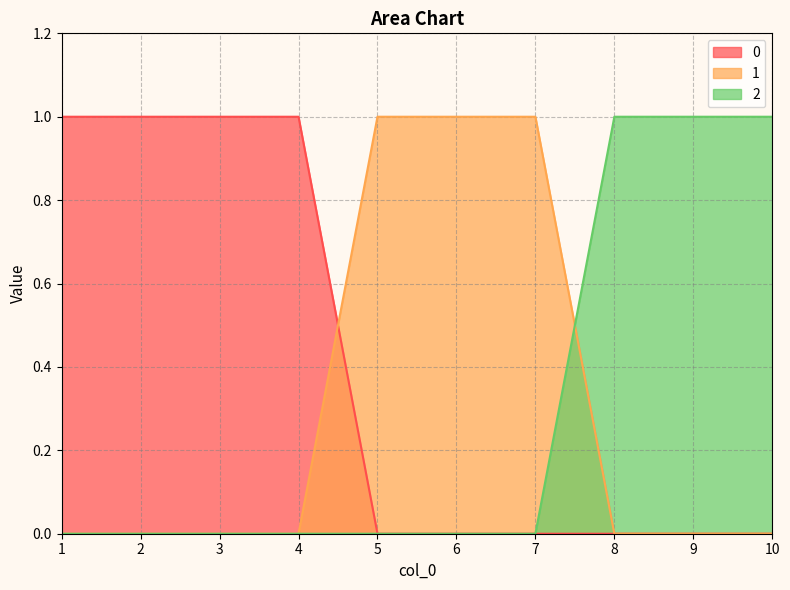

How many lines are shown in the chart?

3